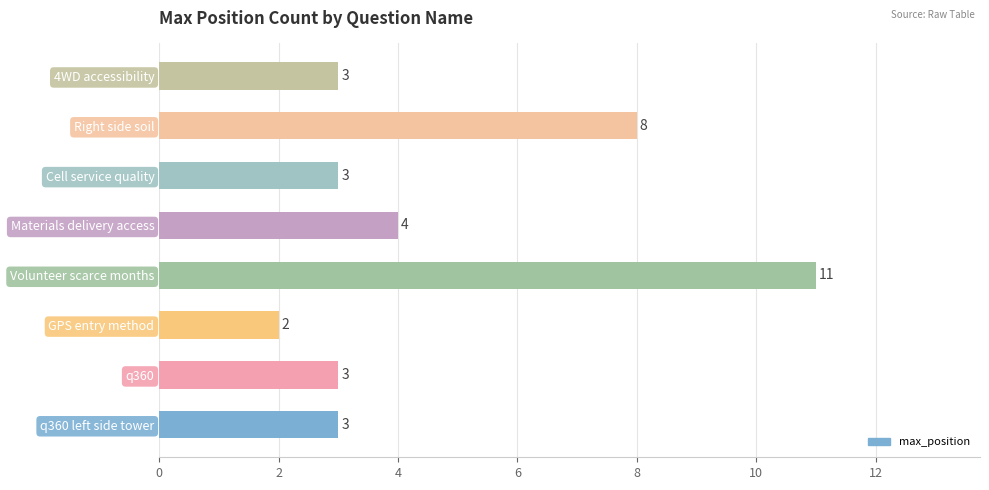

Approximately how many times larger is the value at Volunteer scarce months compared to GPS entry method?

5.5